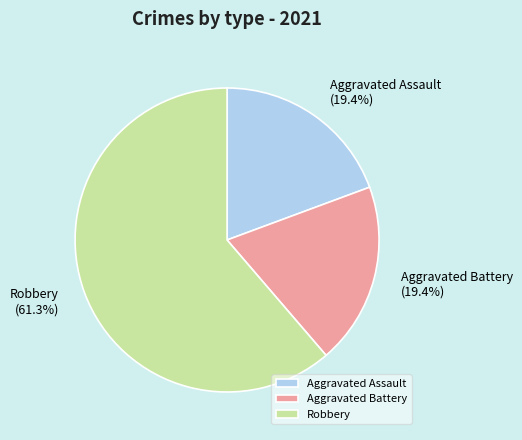

Is there any slice that represents more than half of the pie?

Yes